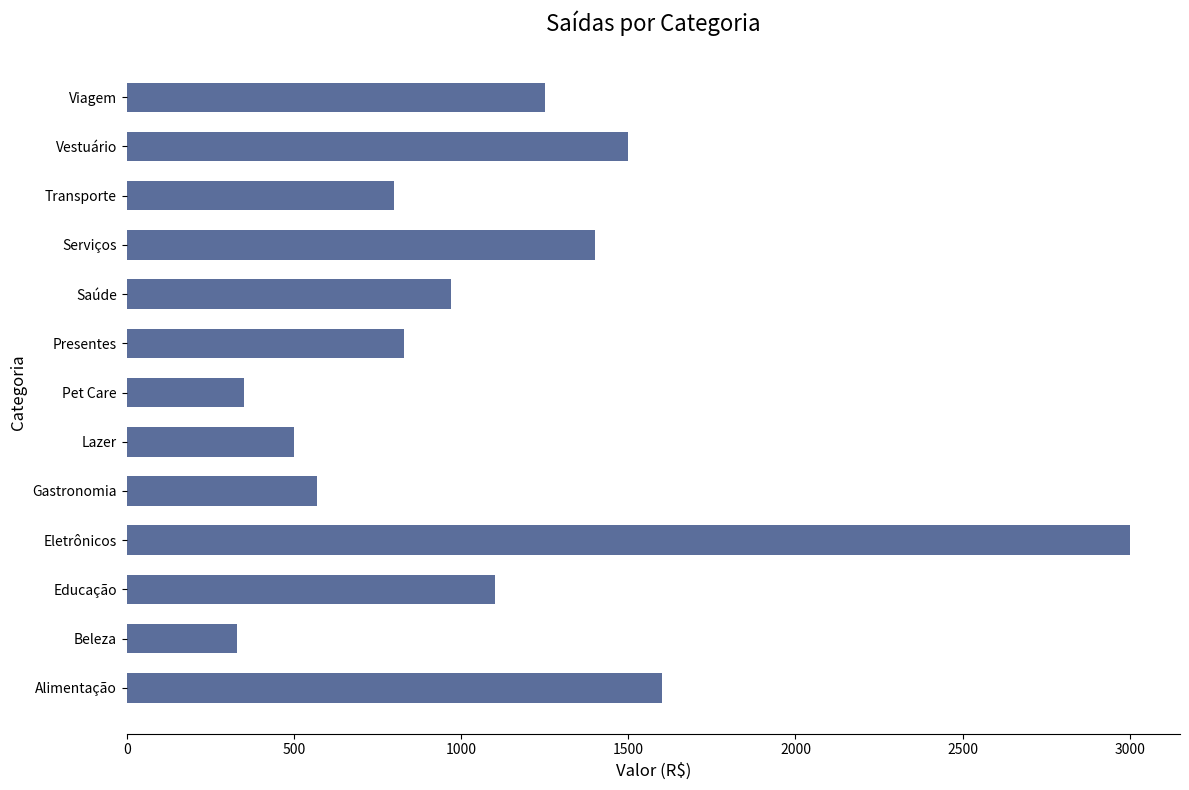

What is the change in value from Gastronomia to Transporte?

+230